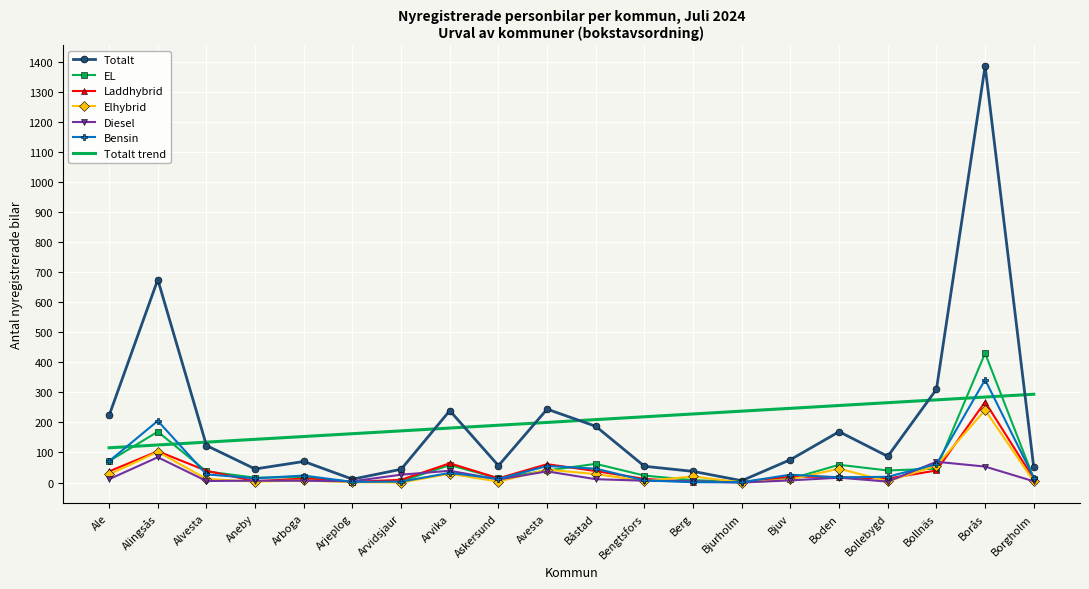

What position from the right is Boden?

5